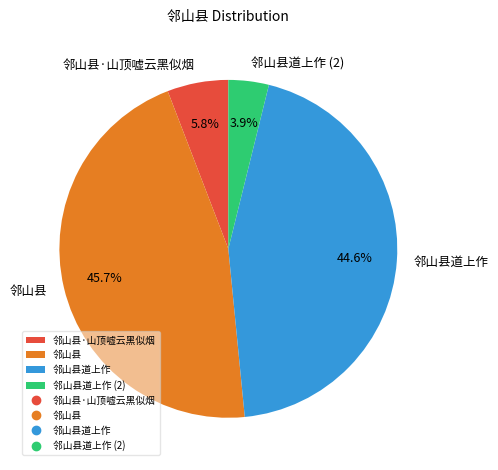

Rank the categories by value from highest to lowest.

邻山县, 邻山县道上作, 邻山县·山顶嘘云黑似烟, 邻山县道上作 (2)